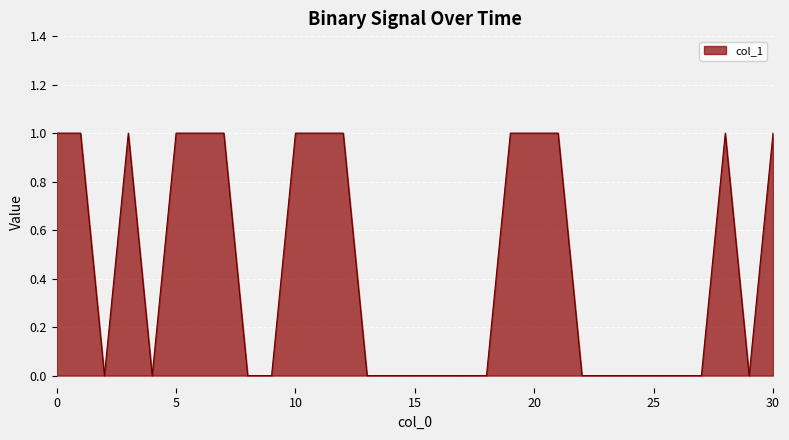

How many lines are shown in the chart?

1